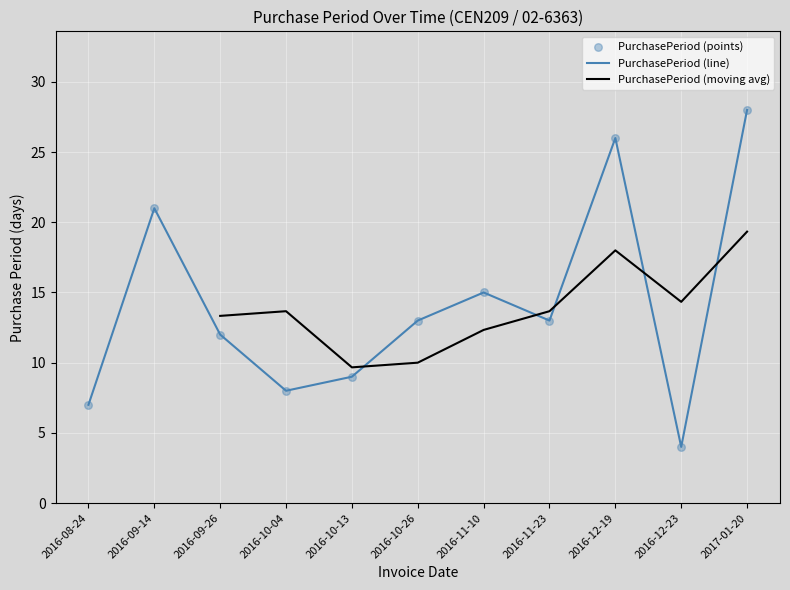

Which has a higher value, 2016-12-19 or 2016-09-26?

2016-12-19